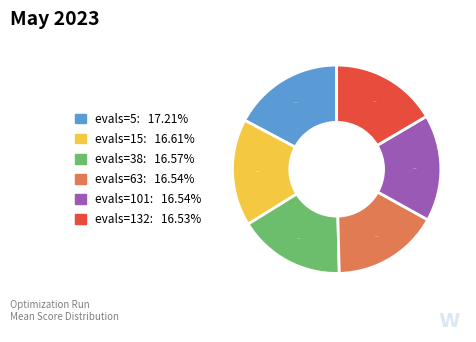

Does evals=101 represent more than half of the total?

No